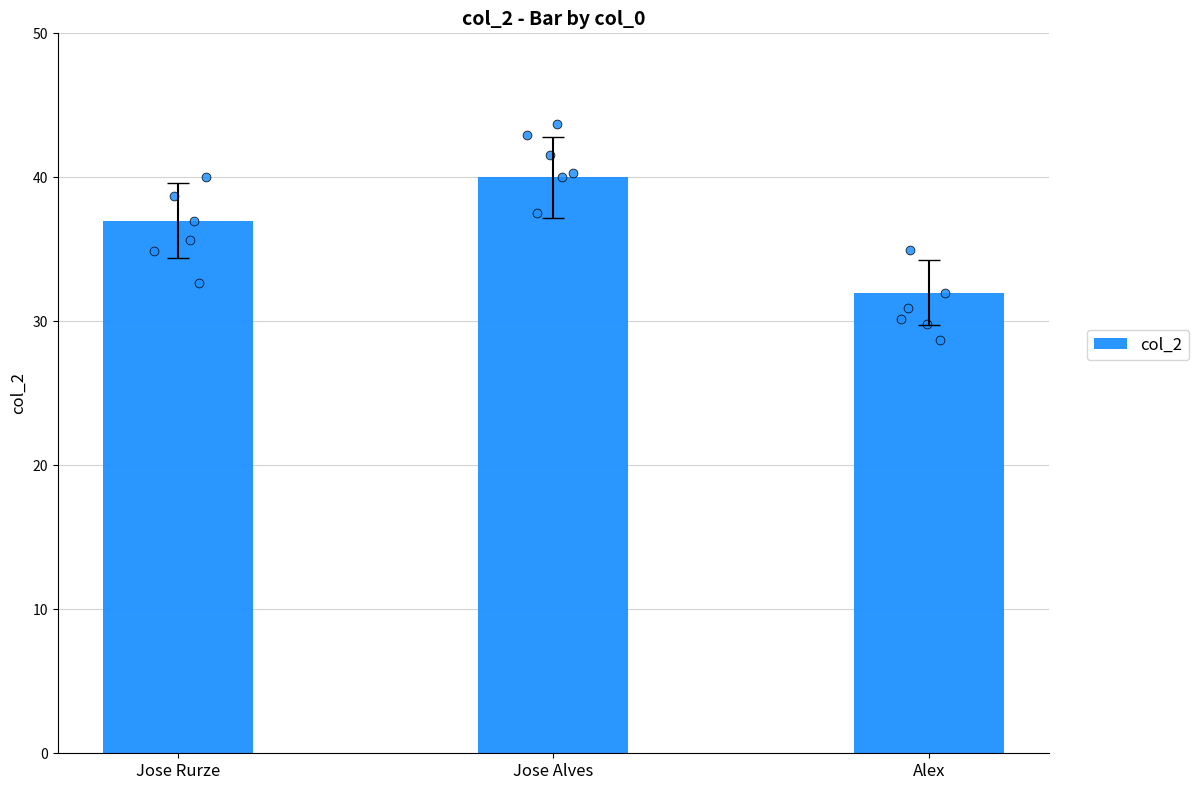

Which has a higher value, Alex or Jose Rurze?

Jose Rurze